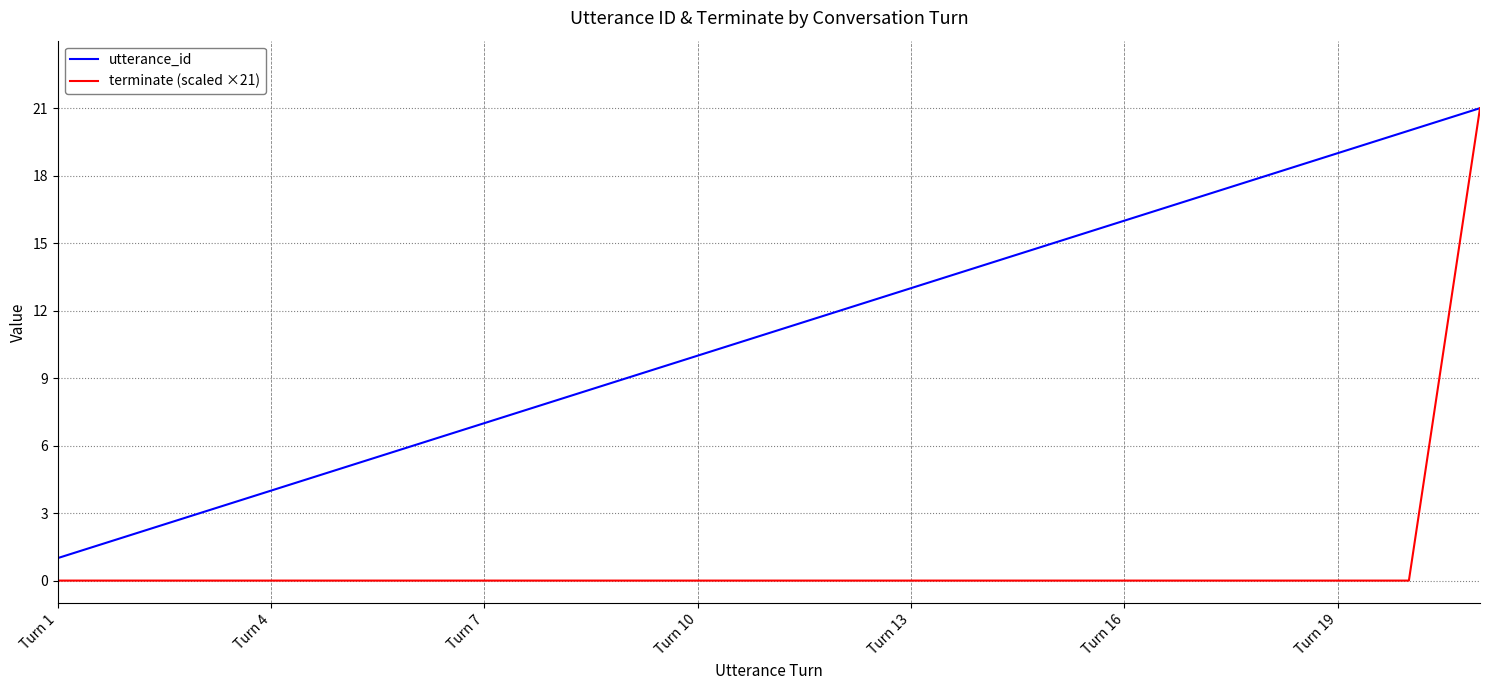

How many distinct data groups are displayed?

2